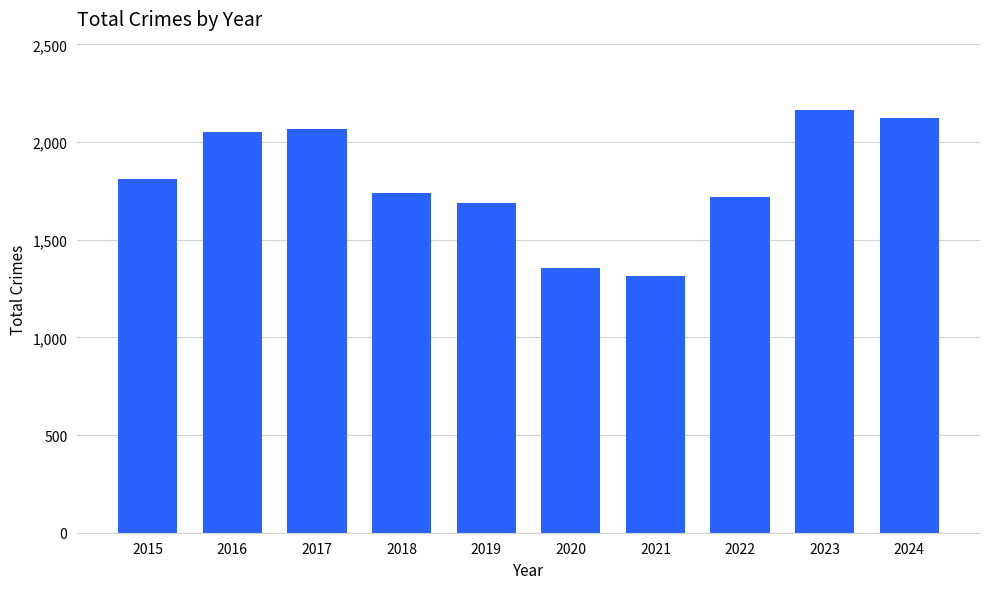

Between 2019 and 2021, which is larger?

2019